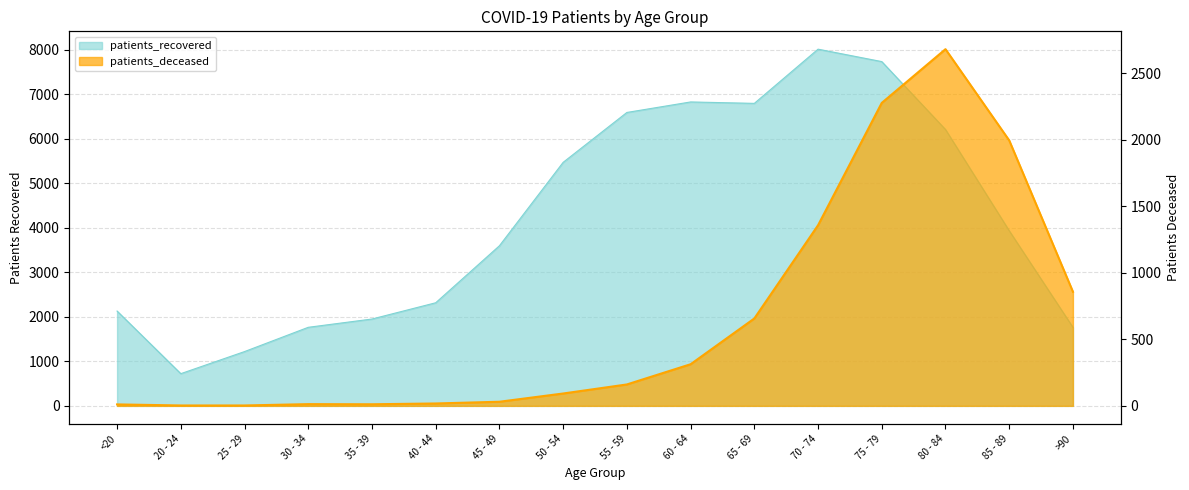

What is the label of the 14th point from the right?

25 - 29